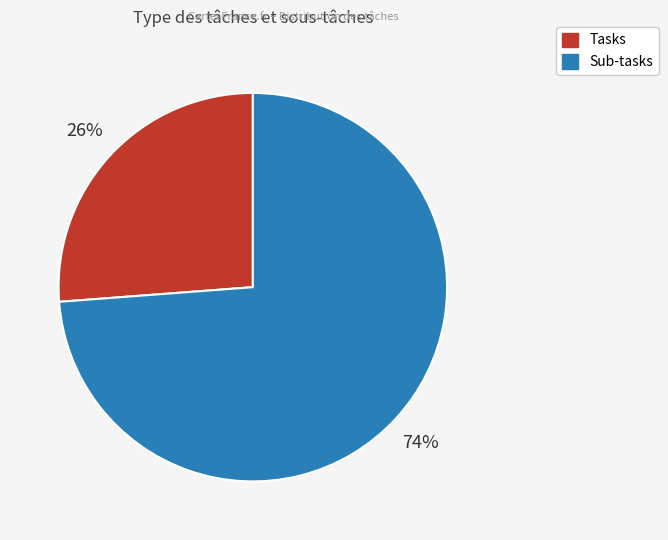

To the nearest percent, what is the combined percentage of Tasks and Sub-tasks?

100%